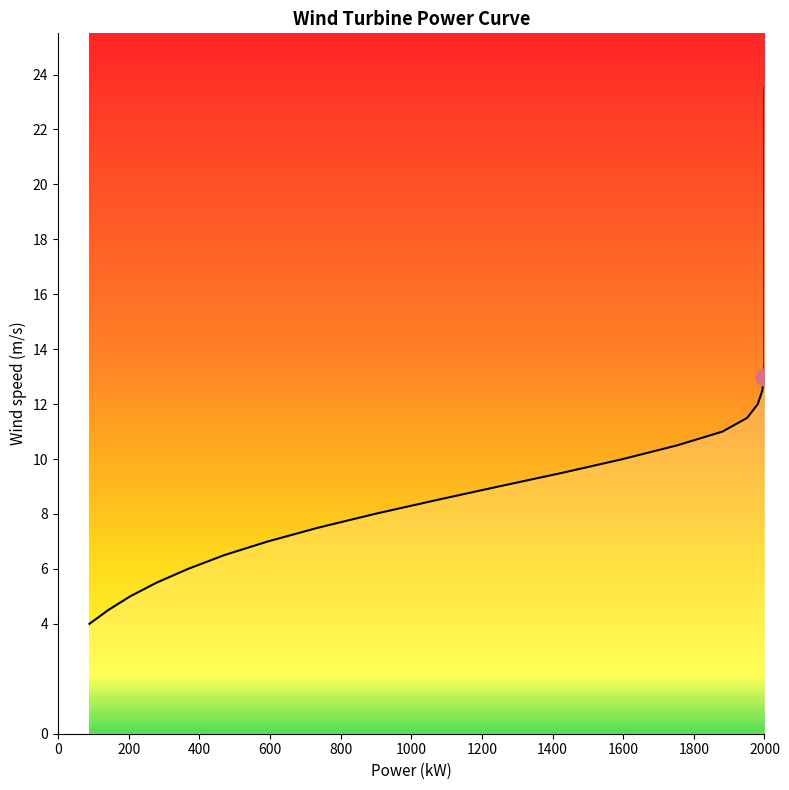

List the labels in order of value, largest first.

2000, 2000, 2000, 2000, 2000, 2000, 2000, 2000, 2000, 2000, 2000, 2000, 2000, 2000, 2000, 2000, 2000, 2000, 2000, 2000, 2000, 1998, 1994, 1981, 1951, 1881, 1753, 1599, 1428, 1247, 1069, 896, 736, 594, 470, 368, 279, 204, 142, 89